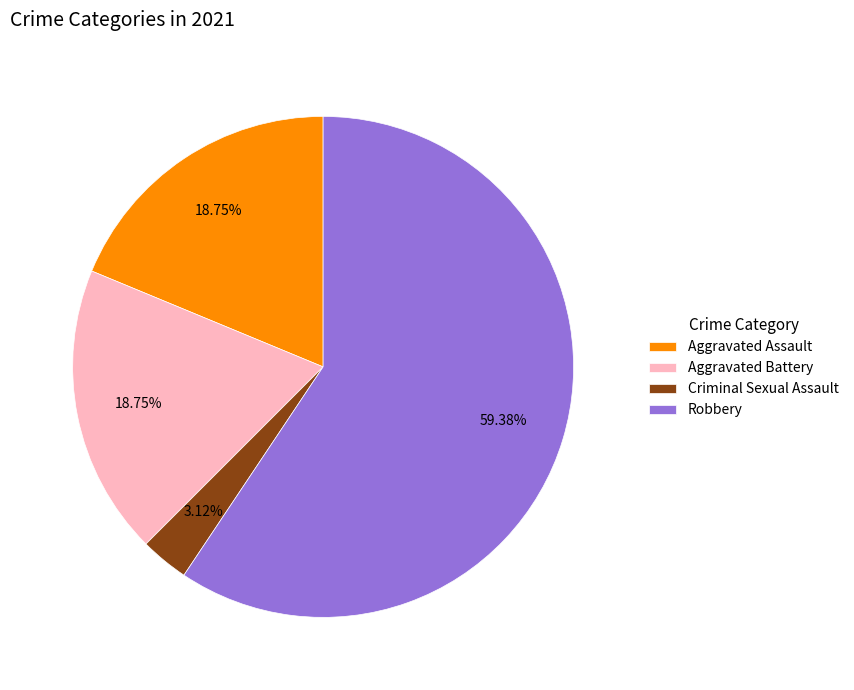

Is there a majority slice in this chart?

Yes